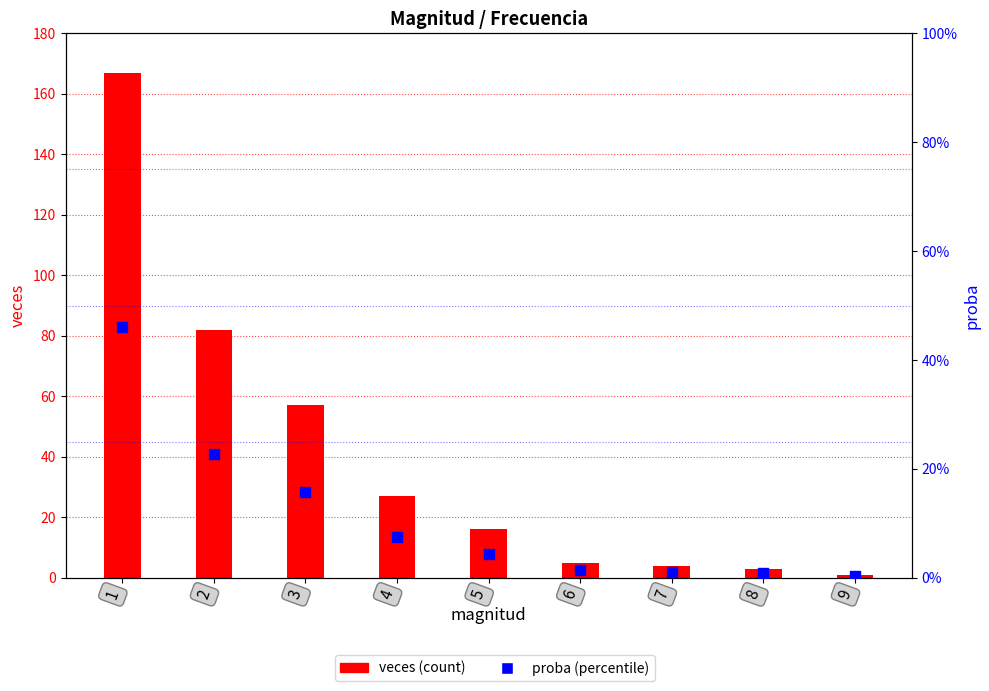

What is the total value across all series at 6?

5.0